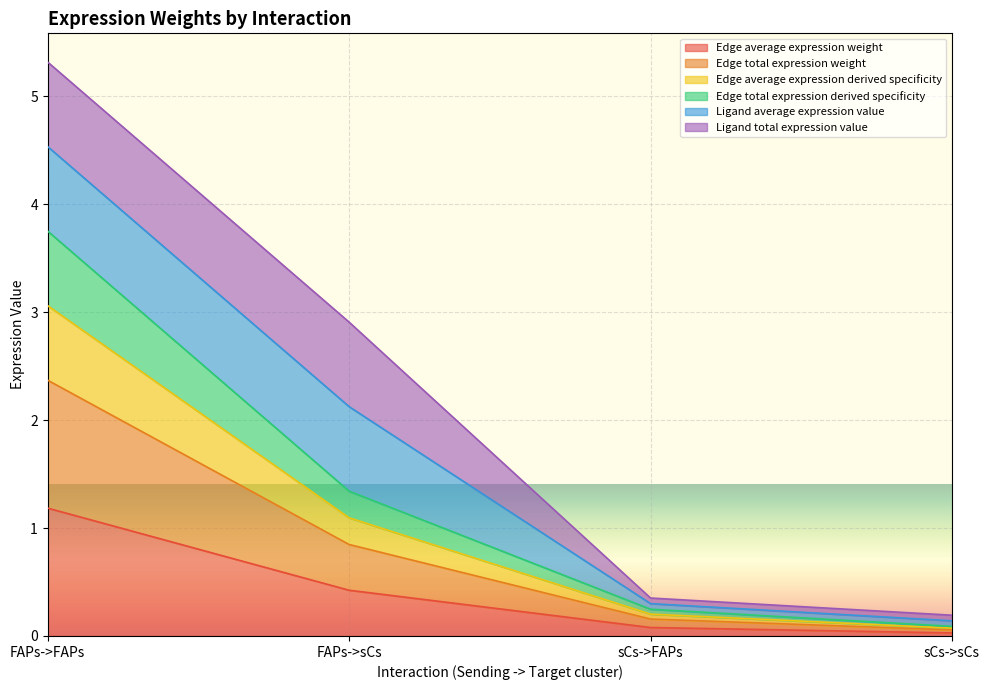

The Edge average expression derived specificity series shows 0.1 at sCs->sCs. True or false?

True